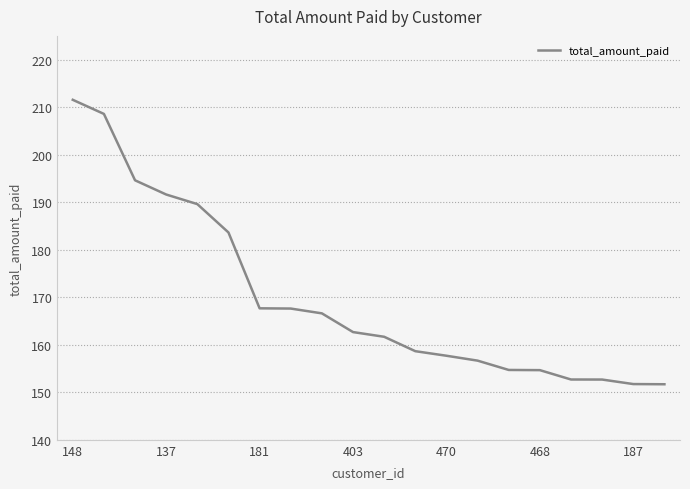

What is the smallest value displayed?

151.7